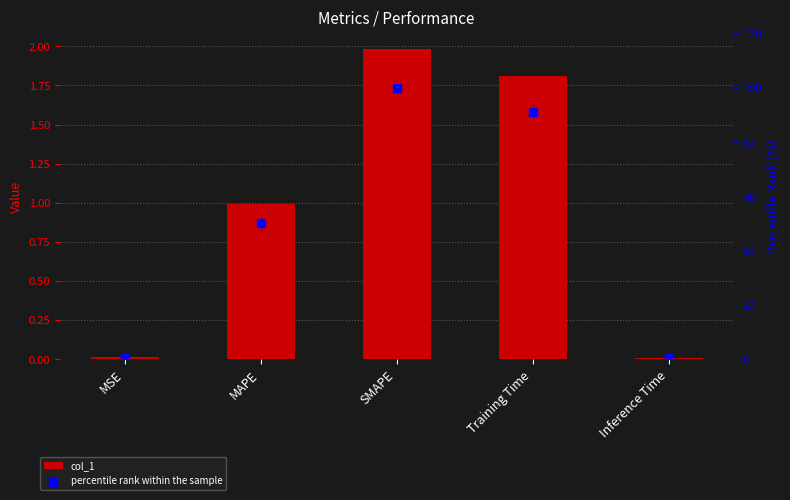

Which series has the largest total across all categories?

percentile rank within the sample